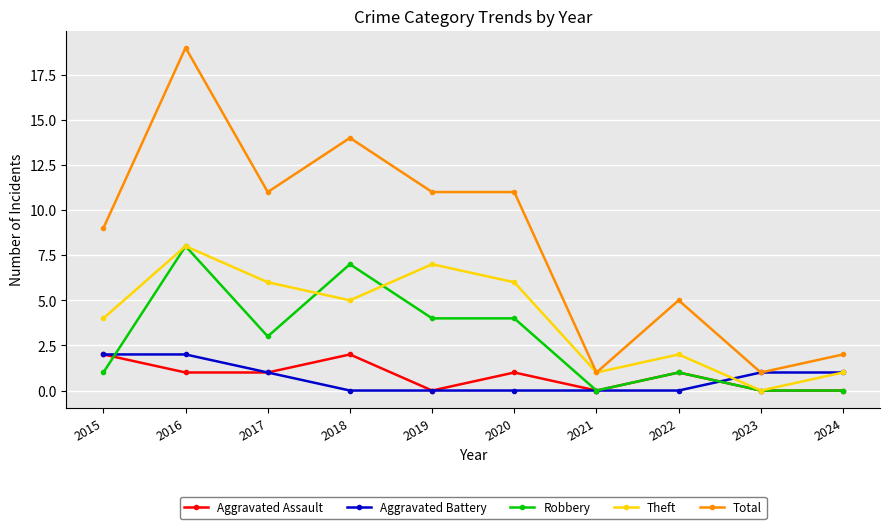

What is the value of the Total point at the 7th from the left?

1